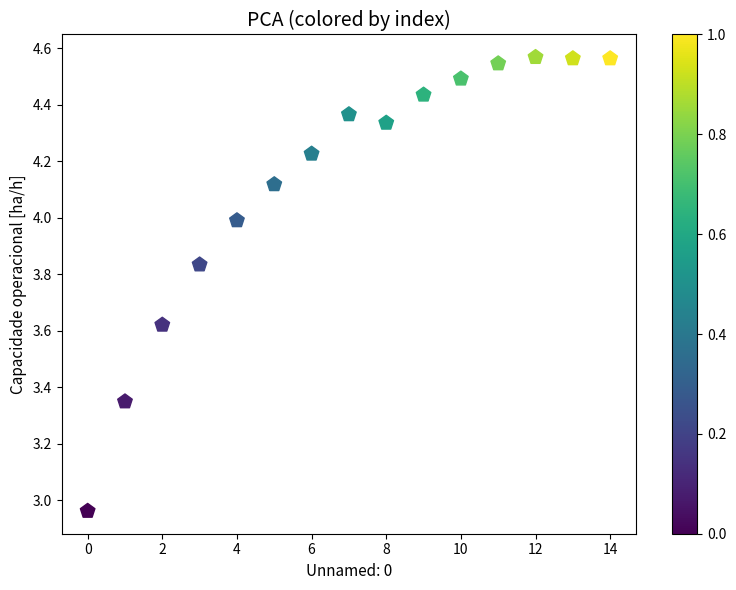

What is the range of Y values (max minus min)?

1.6